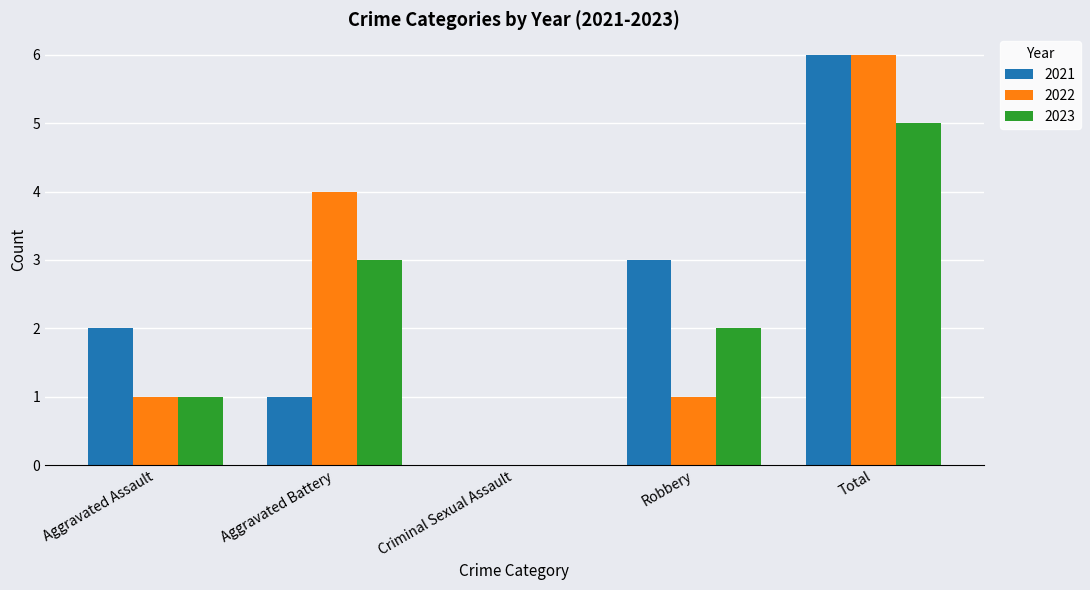

The value of 2022 at Total is 3. True or false?

False